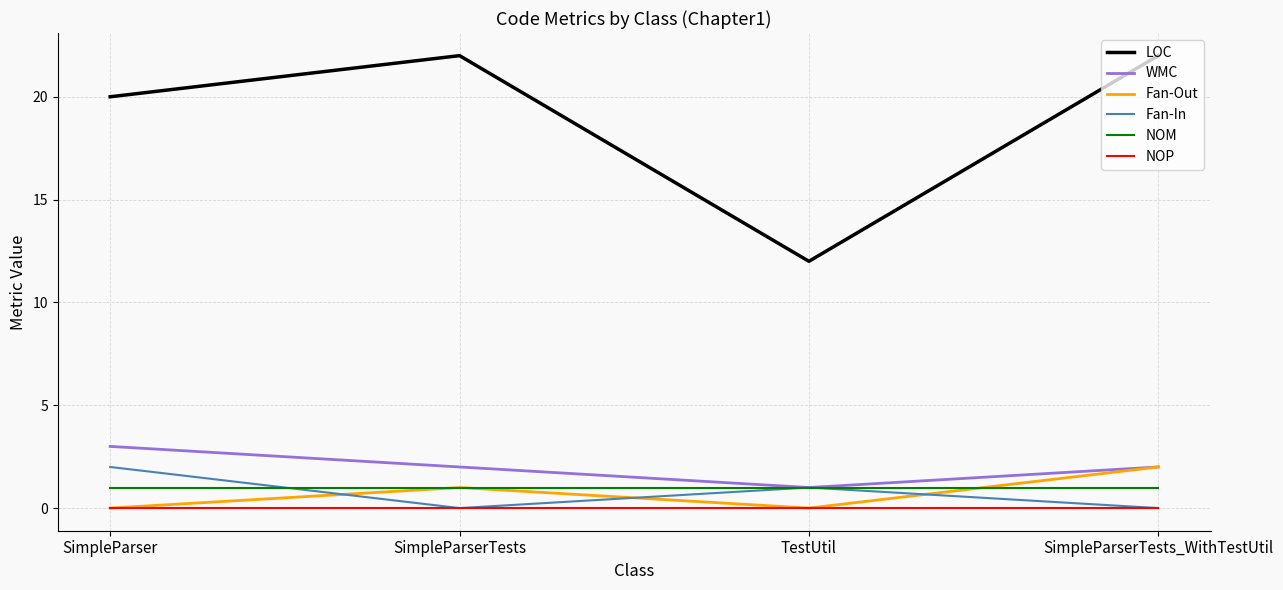

Reading left to right, transcribe all the data shown in this chart.

LOC: 20	22	12	22
WMC: 3	2	1	2
Fan-Out: 0	1	0	2
Fan-In: 2	0	1	0
NOM: 1	1	1	1
NOP: 0	0	0	0